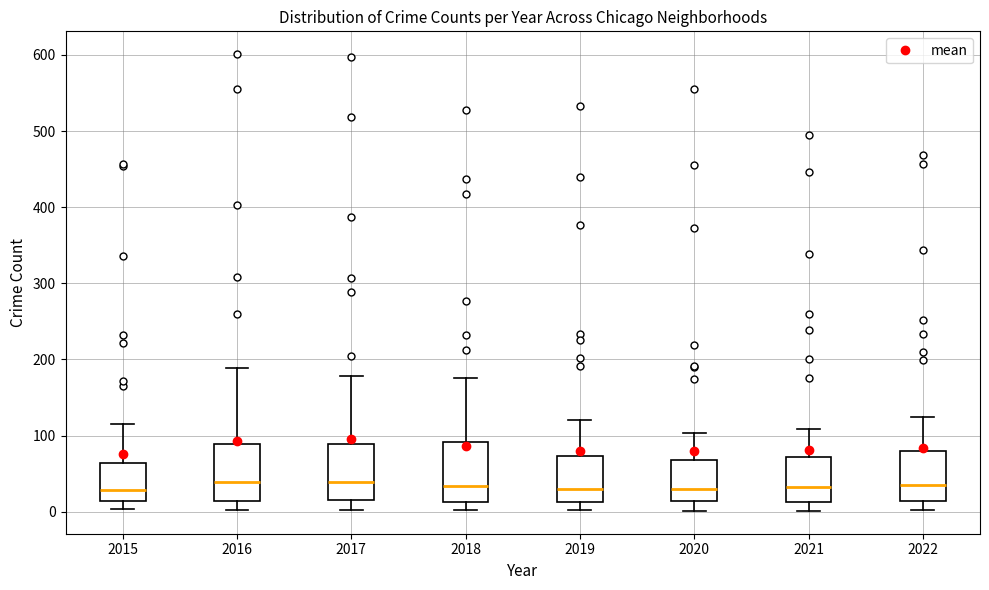

Where is the upper edge of the box at x = 2015 on the y-axis? The values are not printed on the chart, so give them approximately, as read against the axis.

60